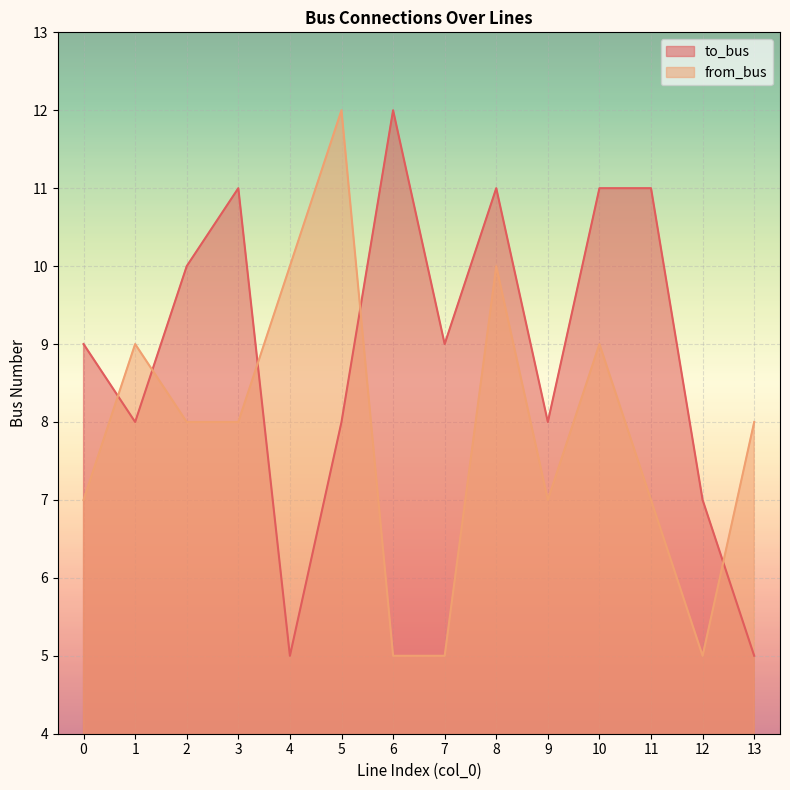

Which series has the largest range (max minus min)?

to_bus